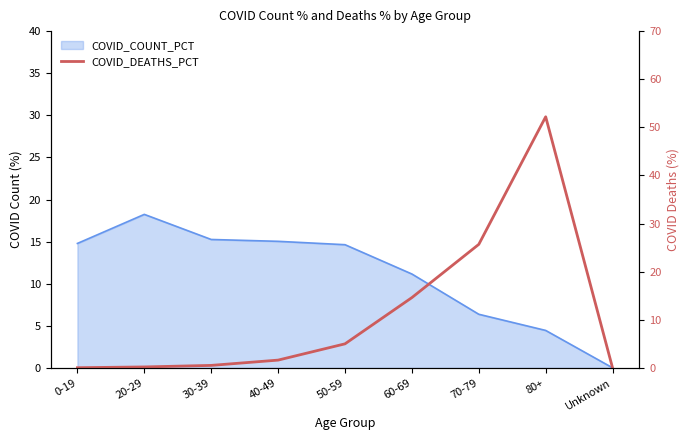

How many positive values are there?

8